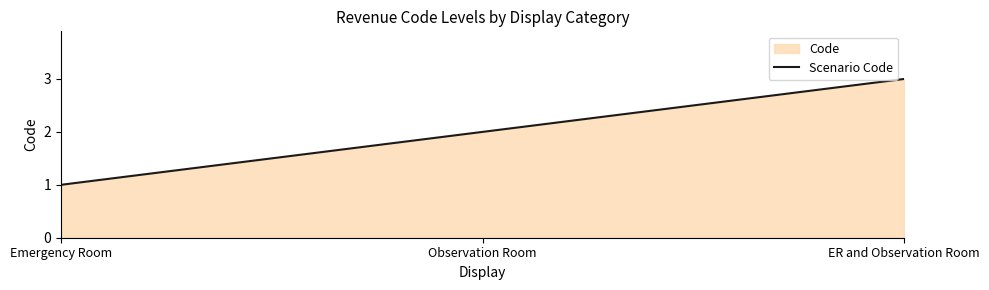

What is the smallest value displayed?

1